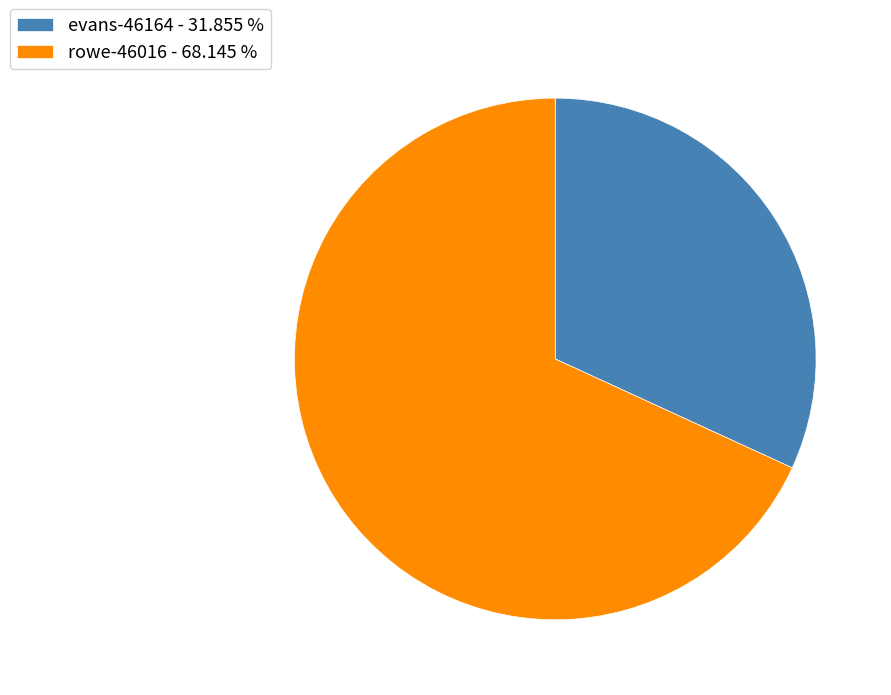

How many slices are in this pie chart?

2